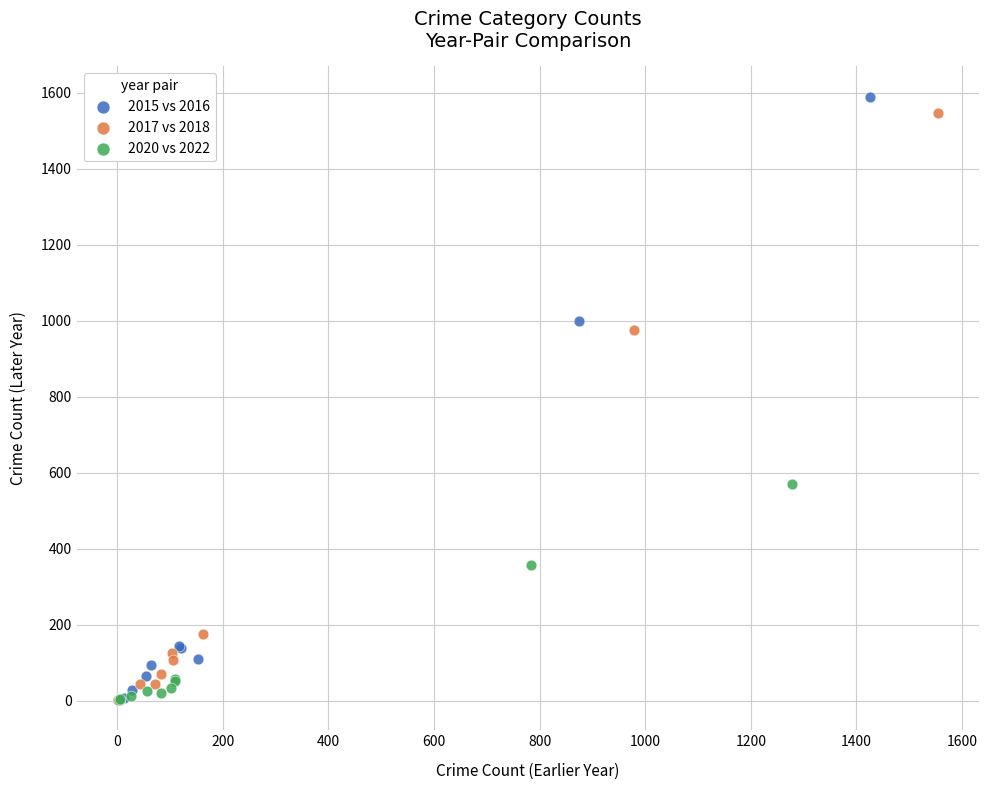

Which series reaches the maximum Y coordinate?

2015 vs 2016